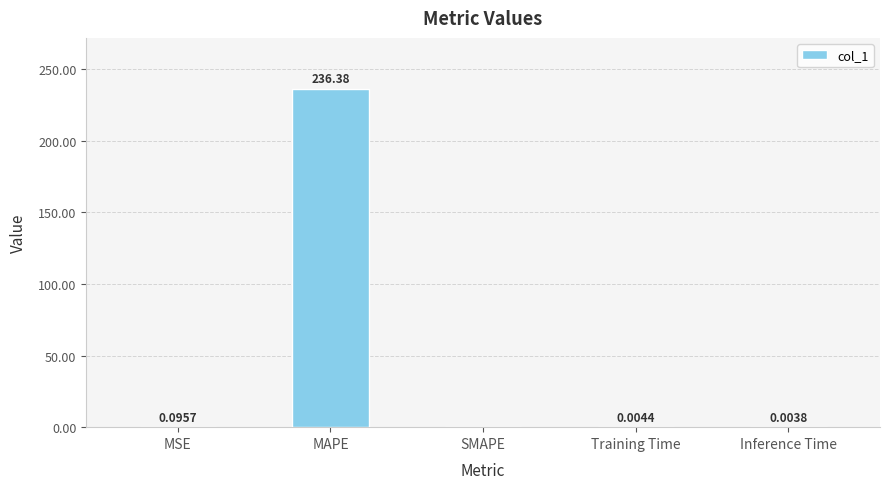

What is the sum of all values?

236.5